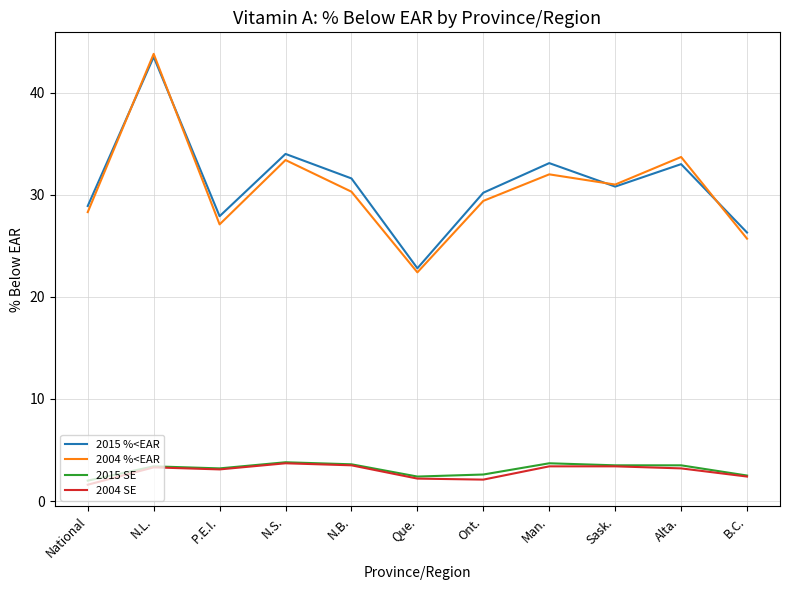

What are all the series names shown in the legend?

2015 %<EAR, 2004 %<EAR, 2015 SE, 2004 SE